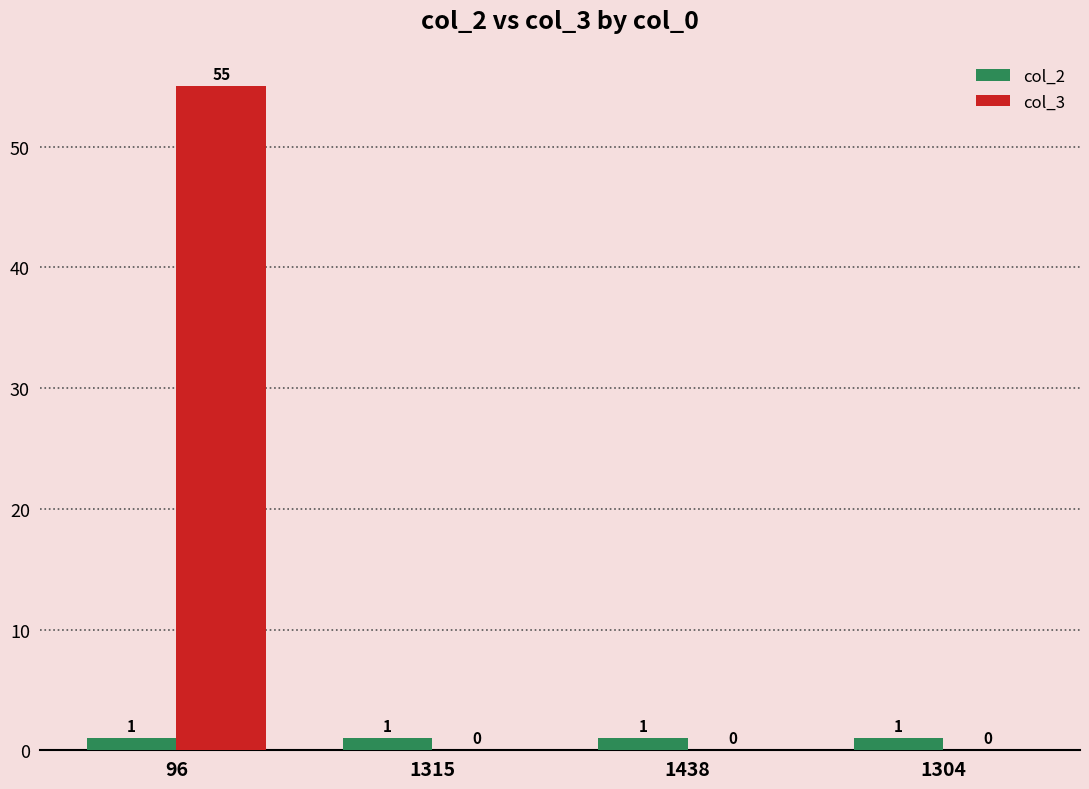

How many groups of bars are there?

4